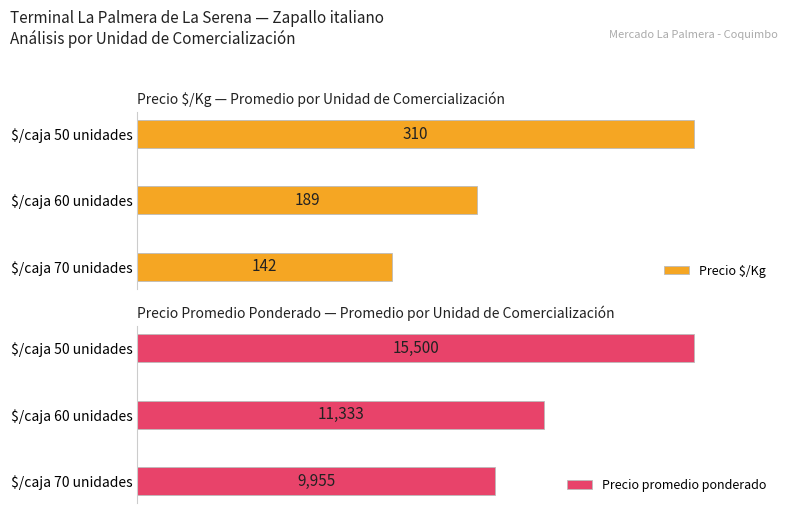

Reading right to left, extract all data points from this chart.

Precio $/Kg: 142	189	310
Precio promedio ponderado: 9955	11333	15500